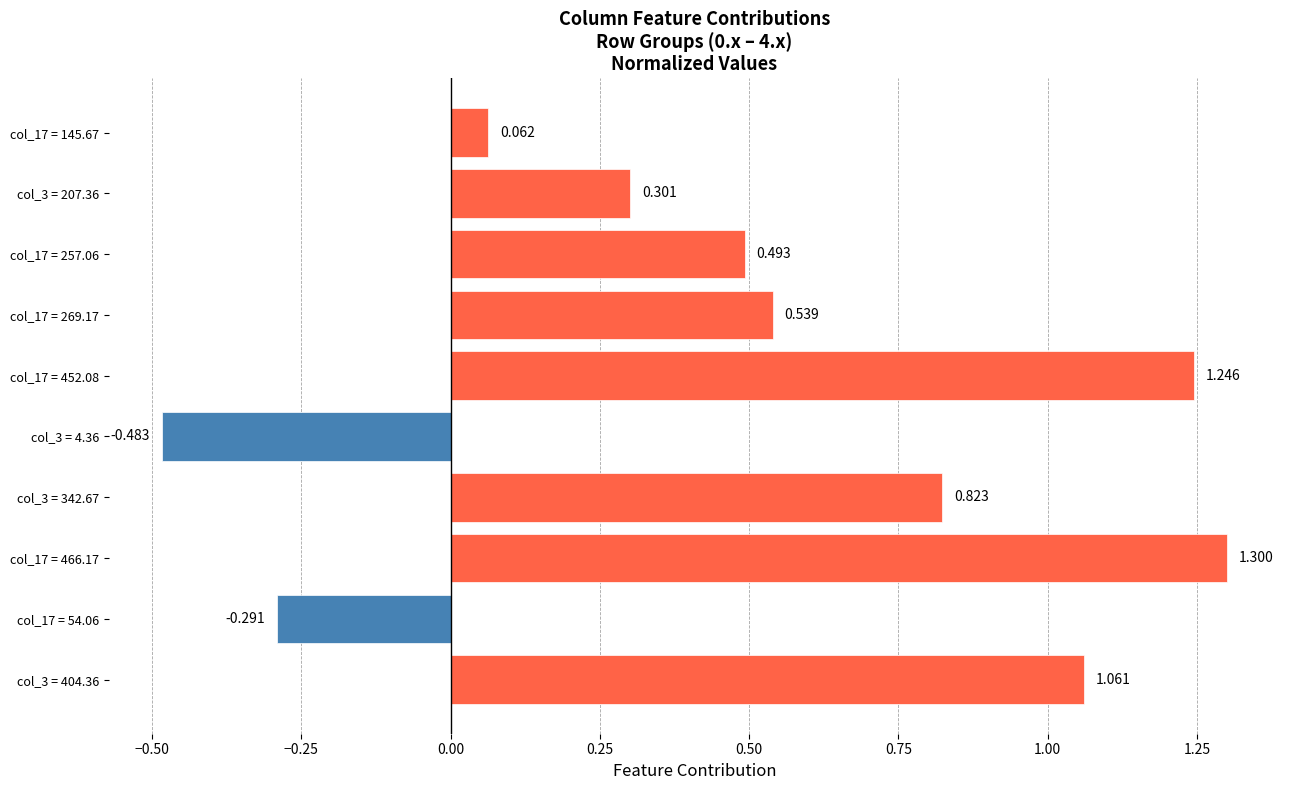

How many bars are there in total?

10